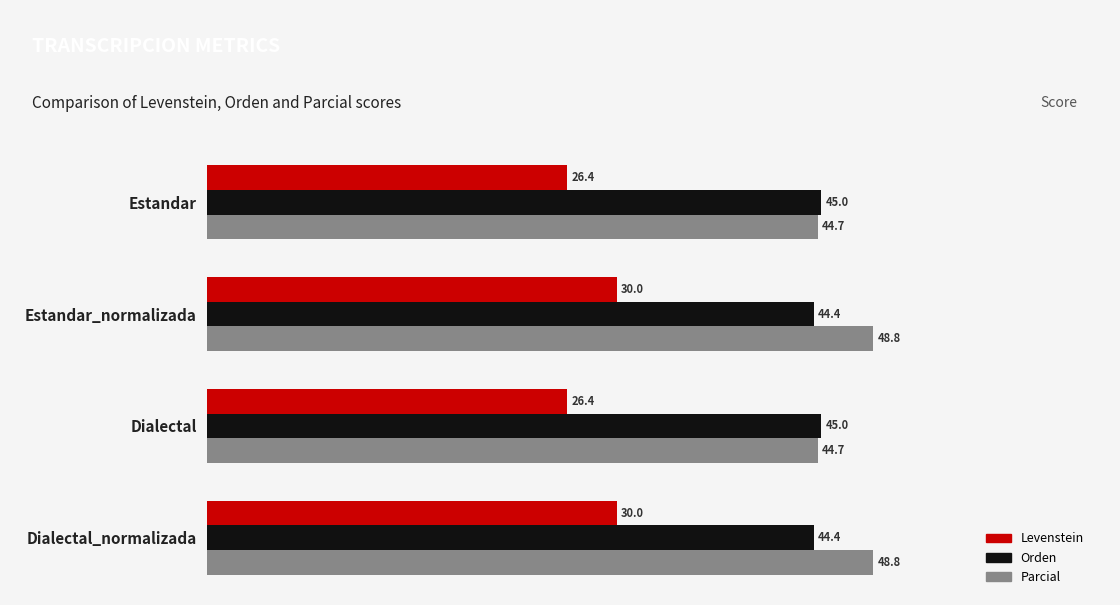

Rank the series at Dialectal from highest to lowest value.

Orden, Parcial, Levenstein